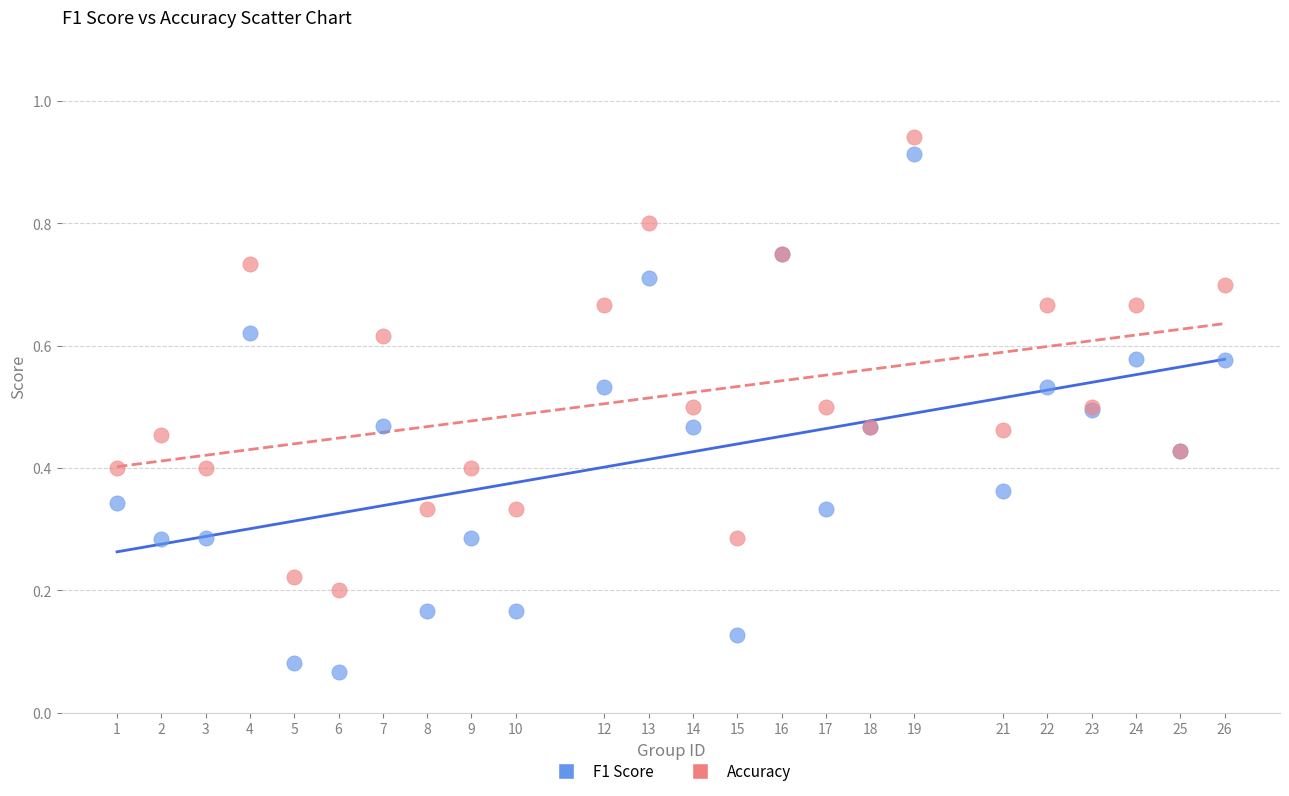

Which series reaches the minimum Y coordinate?

F1 Score